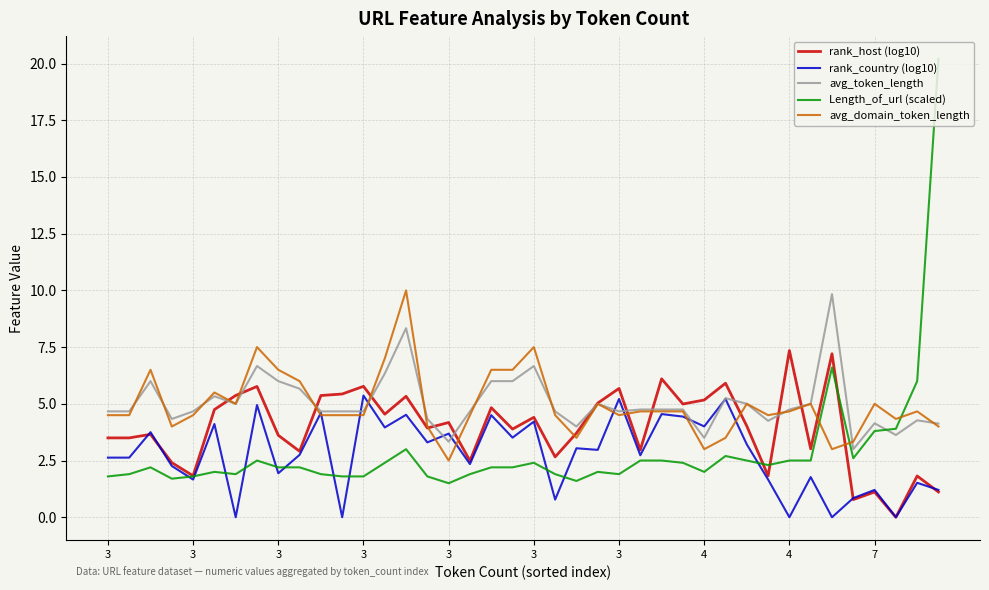

Which series has the largest range (max minus min)?

Length_of_url (scaled)